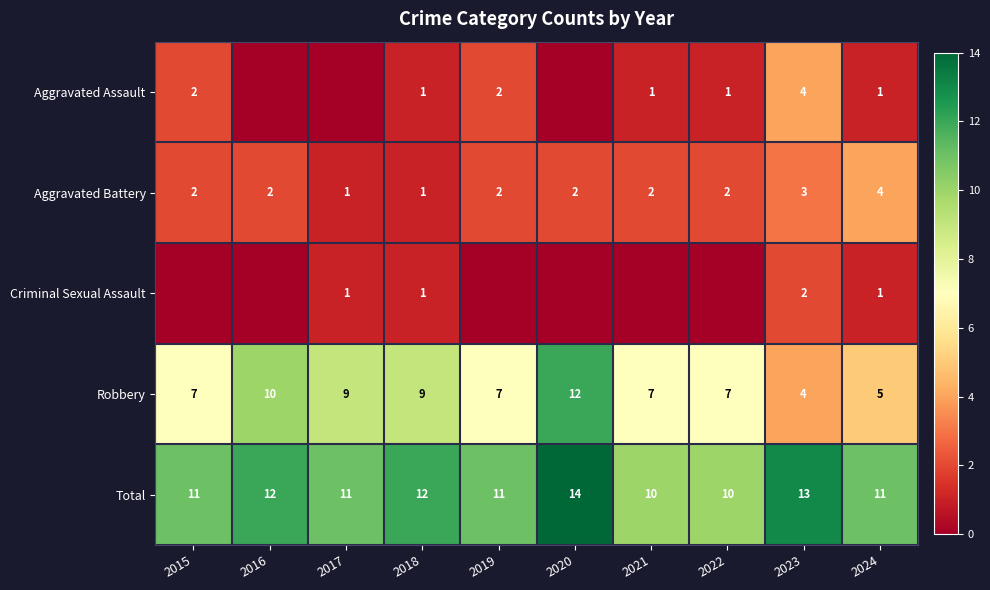

True or false: Aggravated Assault has a value of 0 at 2018.

False